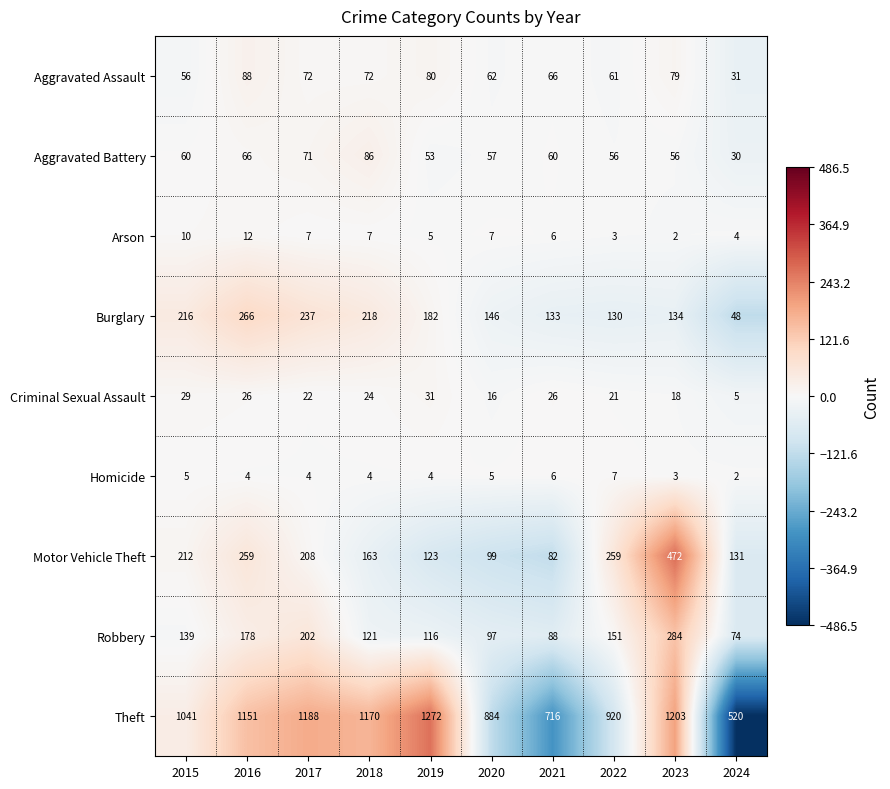

Rank the series by their maximum value, from lowest to highest.

Homicide, Arson, Criminal Sexual Assault, Aggravated Battery, Aggravated Assault, Burglary, Robbery, Motor Vehicle Theft, Theft